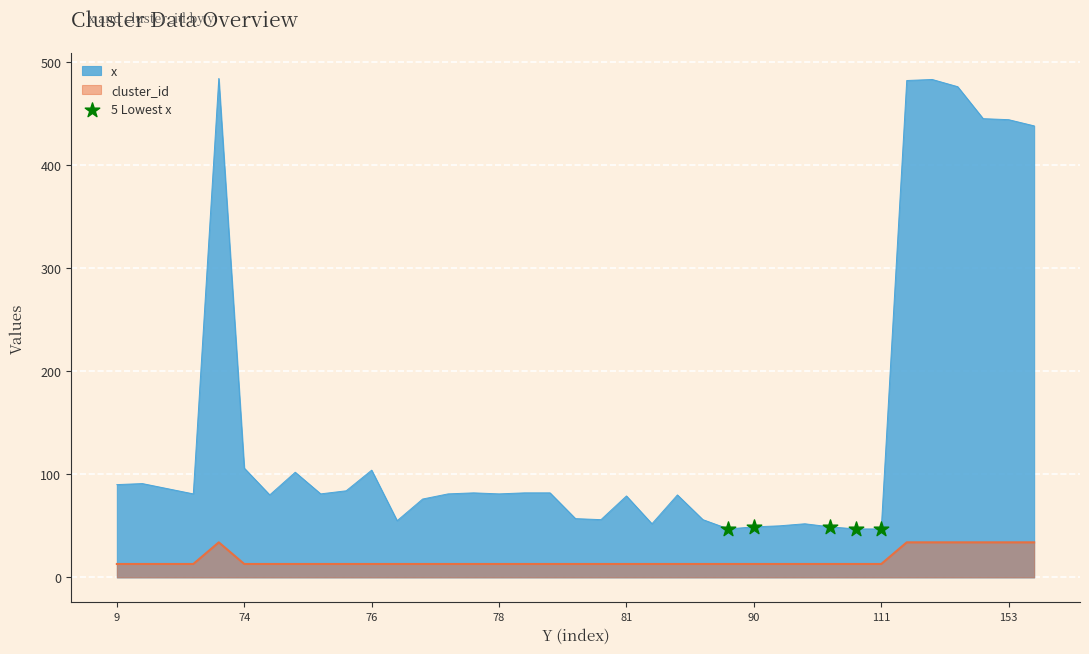

Which series has the largest range (max minus min)?

x